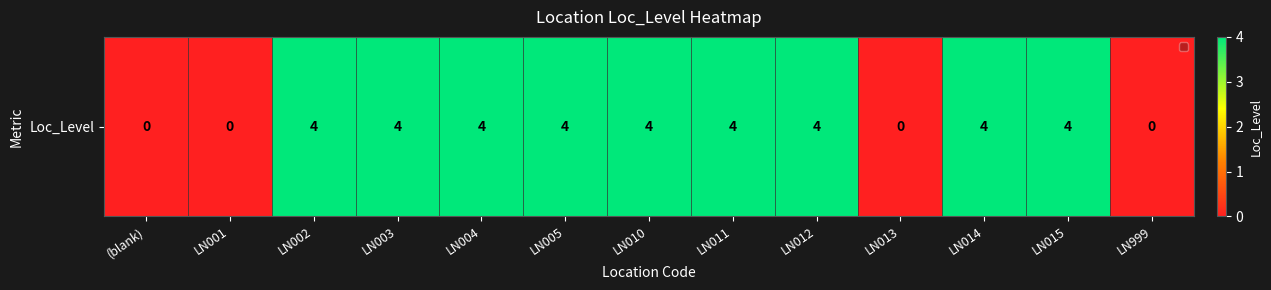

Count the number of data series in this chart.

1